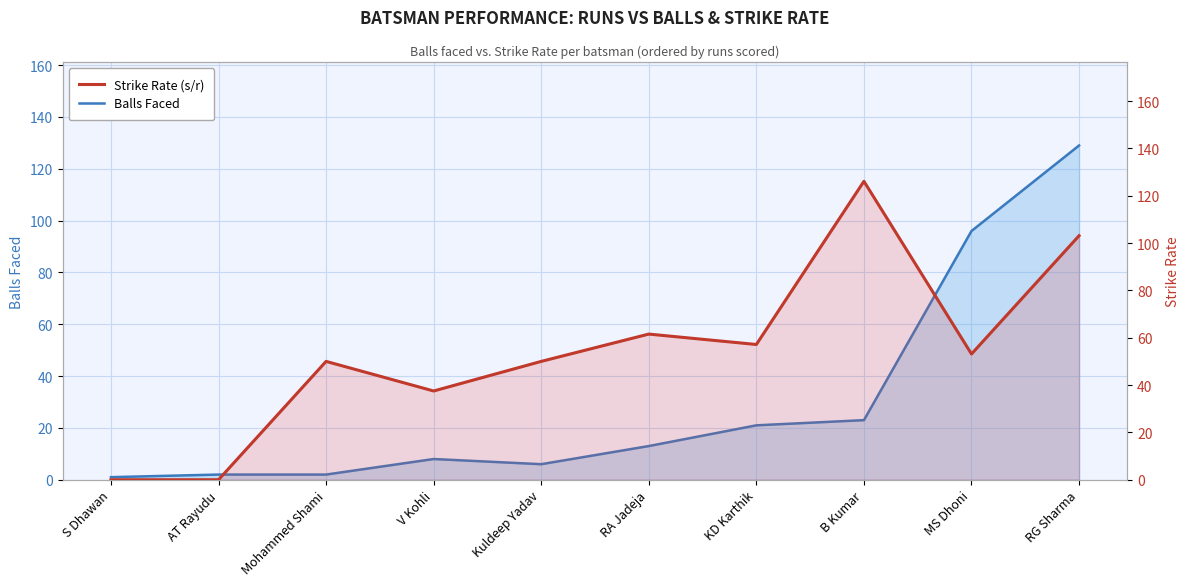

At which label is Strike Rate (s/r) closest to 63?

RA Jadeja